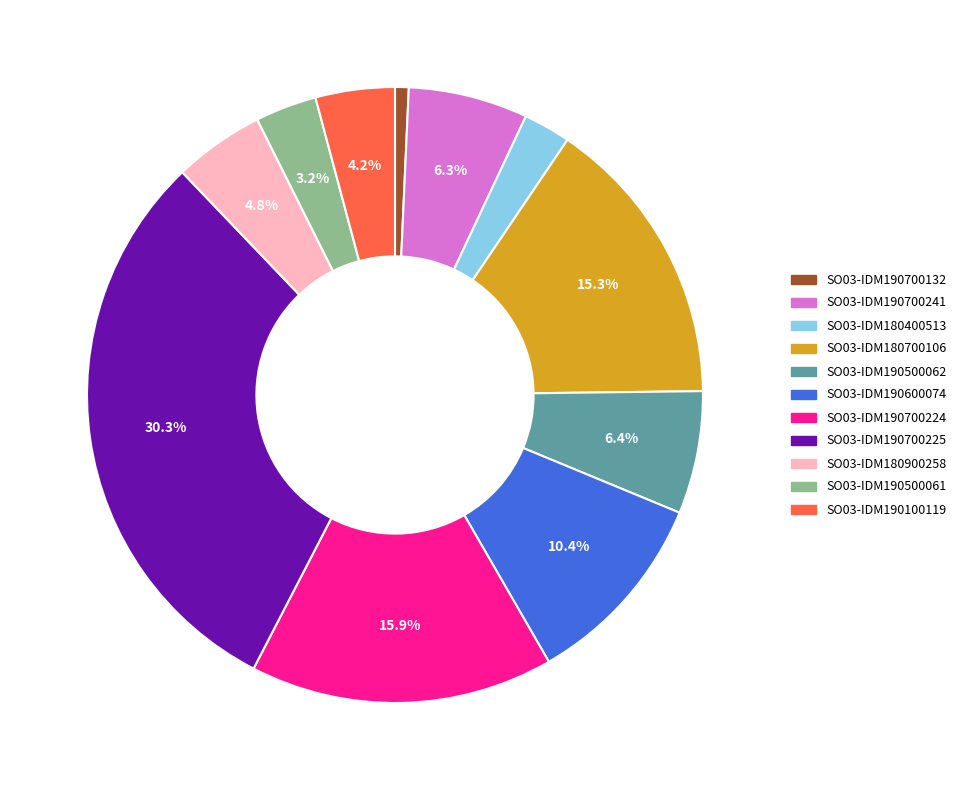

True or false: SO03-IDM180700106 accounts for 15% of the total.

True